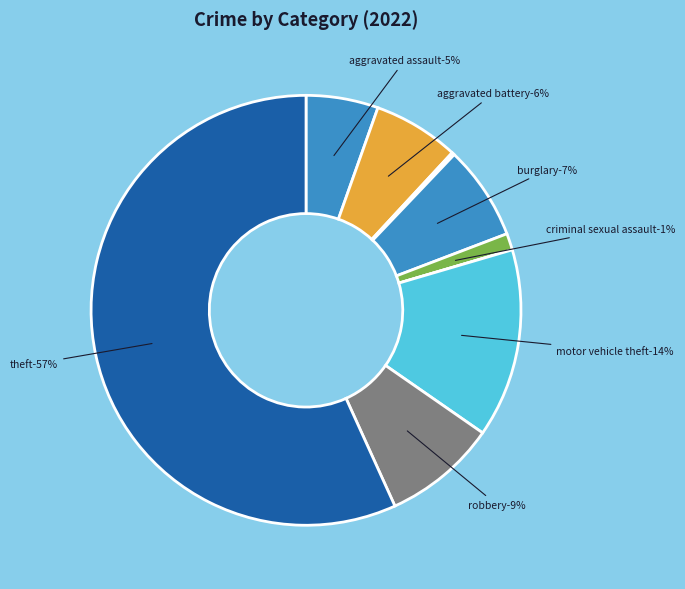

Does Robbery account for over 50% of the chart?

No